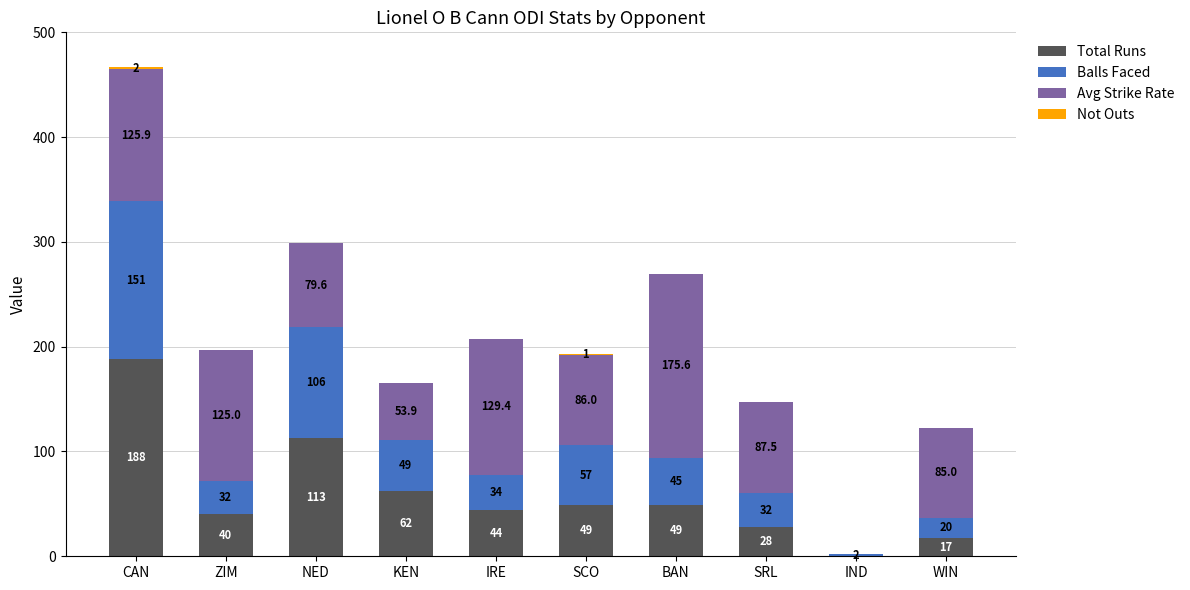

What is the total value across all series at IND?

2.0